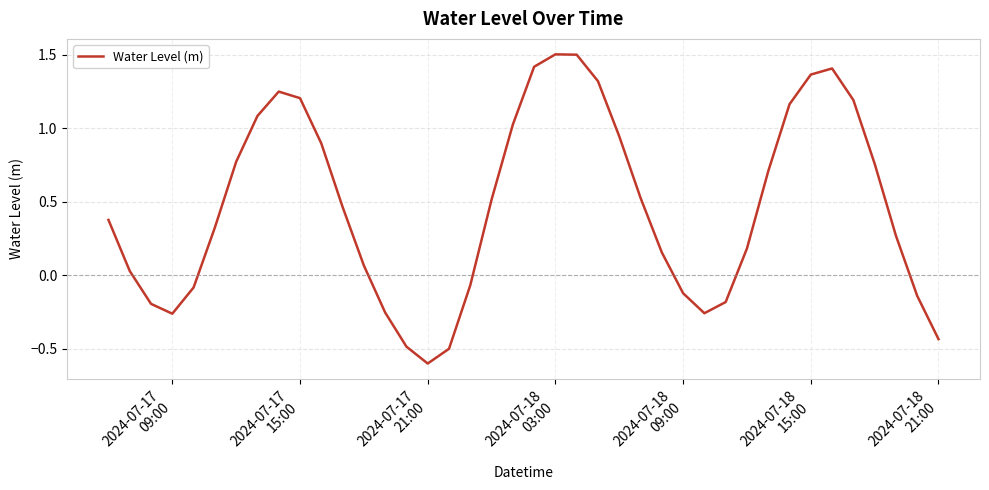

What is the maximum value shown in the chart?

1.5